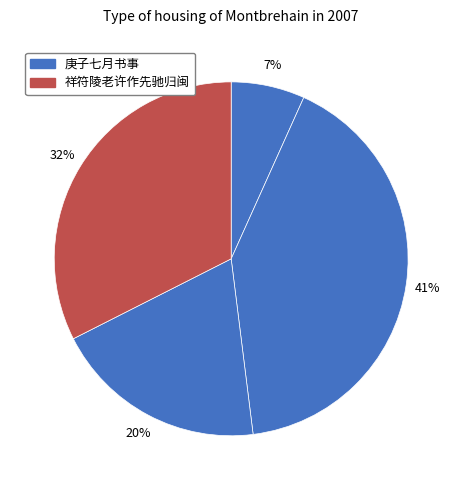

Rank the categories by value from highest to lowest.

庚子七月书事, 祥符陵老许作先驰归闽因成伽陀赠别绍兴甲戌秋七月书于鹤林山, 得子相七月书云颇有归志率尔奉答, 庚子七月书事